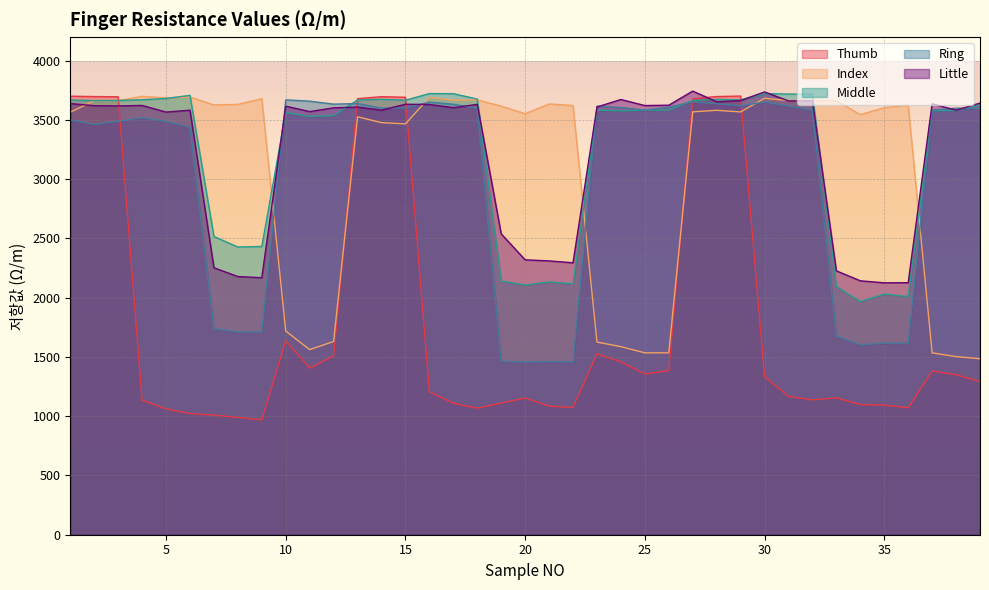

Does the chart display data point markers on the line(s)?

No